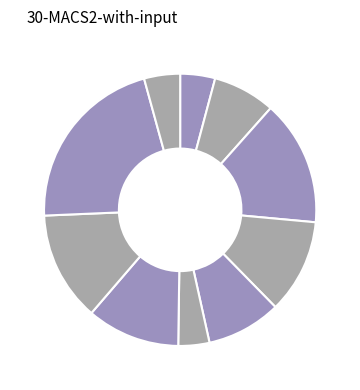

How many segments does this pie chart have?

10